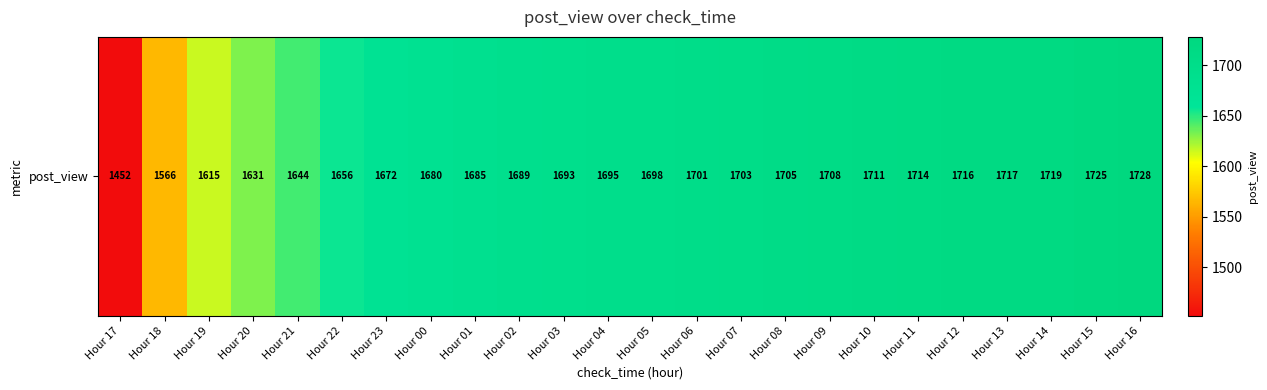

Reading left to right, list all the values displayed in this chart.

Hour 17=1452	Hour 18=1566	Hour 19=1615	Hour 20=1631	Hour 21=1644	Hour 22=1656	Hour 23=1672	Hour 00=1680	Hour 01=1685	Hour 02=1689	Hour 03=1693	Hour 04=1695	Hour 05=1698	Hour 06=1701	Hour 07=1703	Hour 08=1705	Hour 09=1708	Hour 10=1711	Hour 11=1714	Hour 12=1716	Hour 13=1717	Hour 14=1719	Hour 15=1725	Hour 16=1728